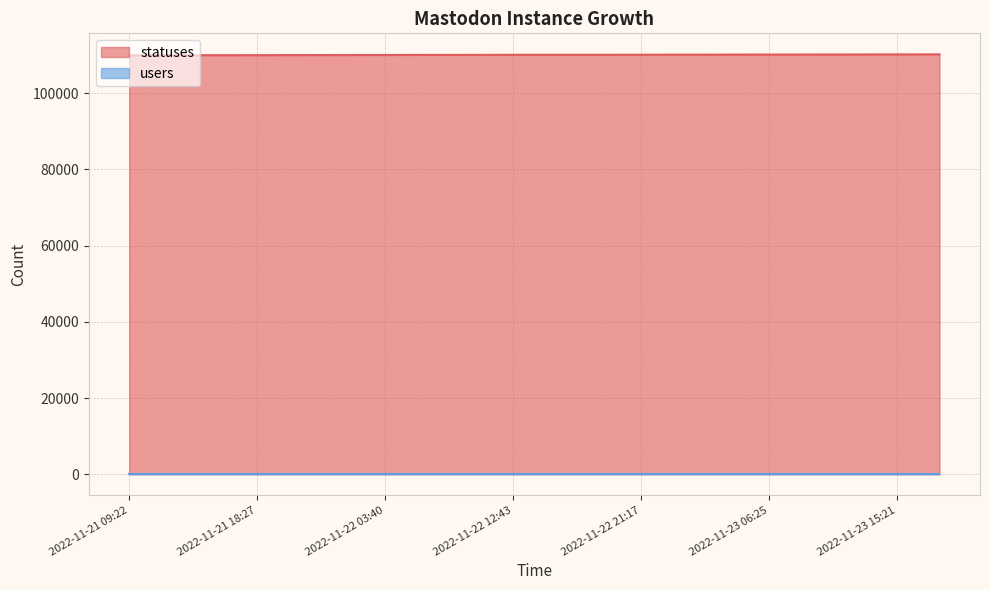

What is the label of the 6th point from the right?

2022-11-23 03:34